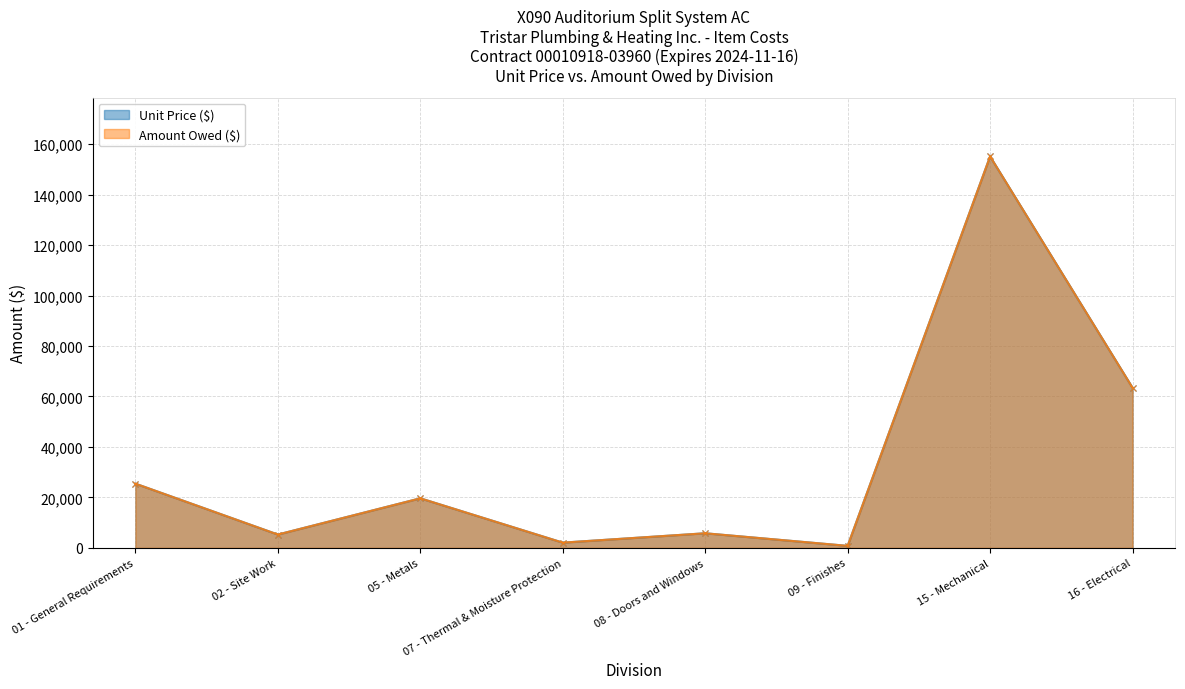

At which category does Amount Owed ($) reach its first local valley?

02 - Site Work